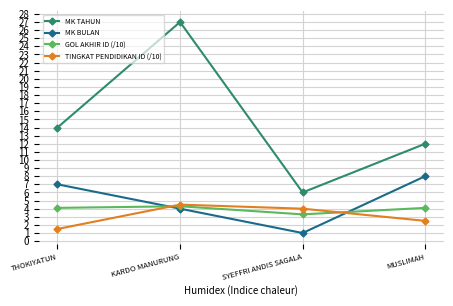

Reading right to left, extract all data points from this chart.

MK TAHUN: MUSLIMAH=12.0	SYEFFRI ANDIS SAGALA=6.0	KARDO MANURUNG=27.0	THOKIYATUN=14.0
MK BULAN: MUSLIMAH=8.0	SYEFFRI ANDIS SAGALA=1.0	KARDO MANURUNG=4.0	THOKIYATUN=7.0
GOL AKHIR ID (/10): MUSLIMAH=4.1	SYEFFRI ANDIS SAGALA=3.3	KARDO MANURUNG=4.3	THOKIYATUN=4.1
TINGKAT PENDIDIKAN ID (/10): MUSLIMAH=2.5	SYEFFRI ANDIS SAGALA=4.0	KARDO MANURUNG=4.5	THOKIYATUN=1.5